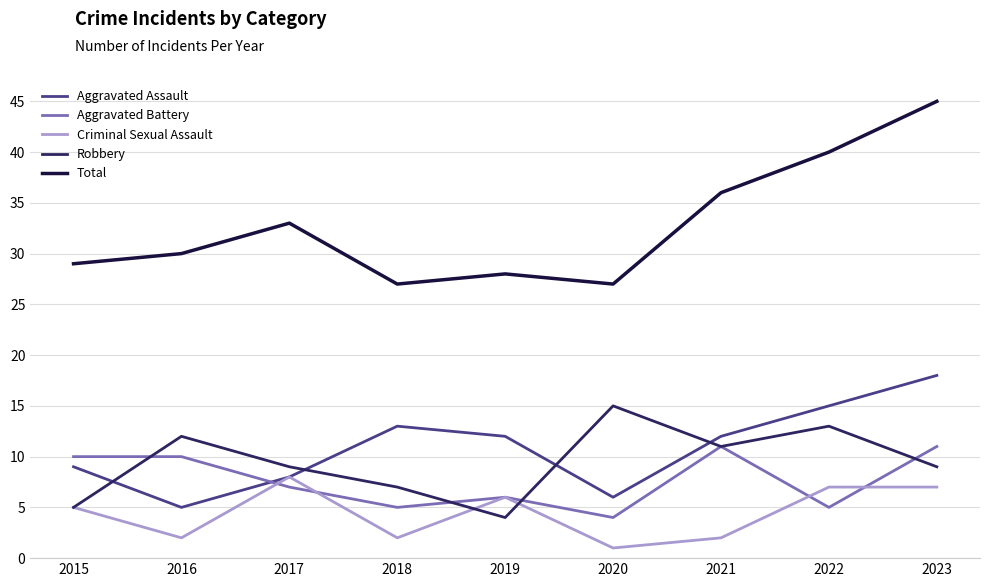

The value of Aggravated Battery at 2021 is 11. True or false?

True